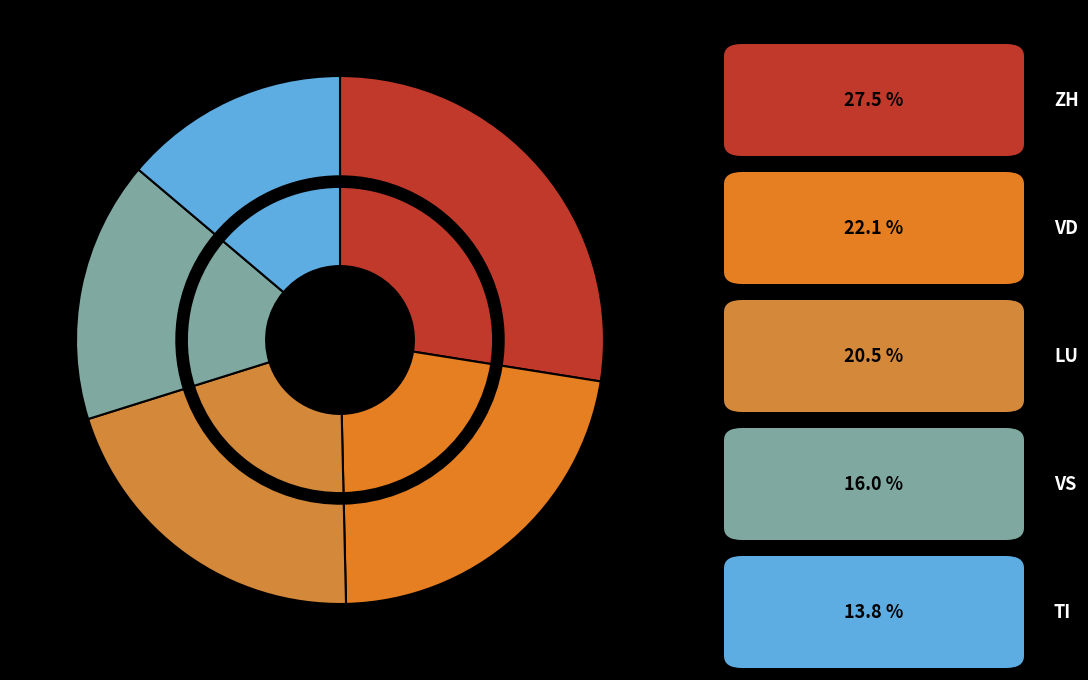

Rank the categories by value from lowest to highest.

TI, VS, LU, VD, ZH